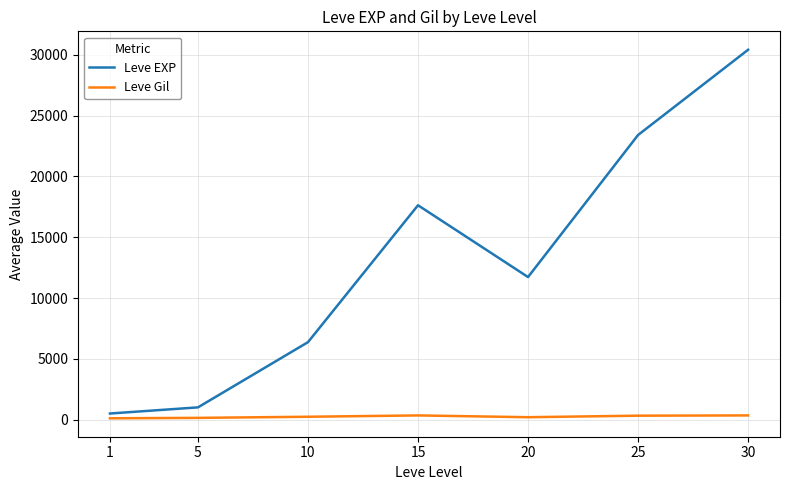

At which category does Leve EXP reach its first local valley?

20